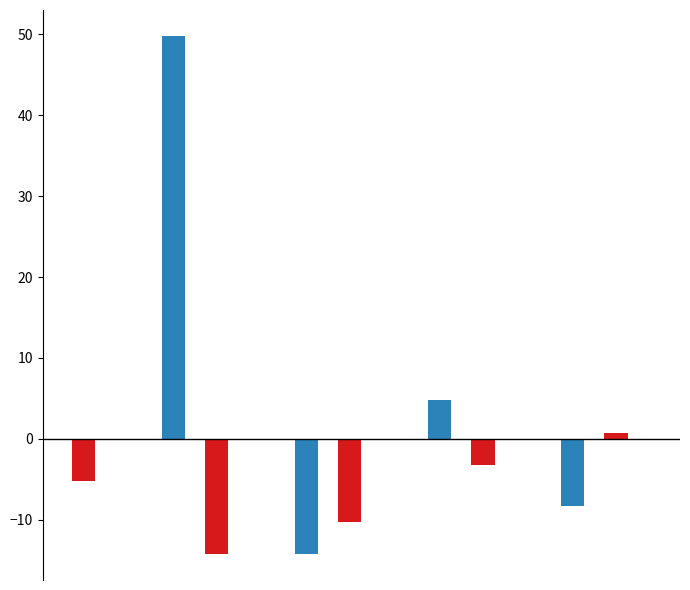

What is the greatest value displayed?

49.8